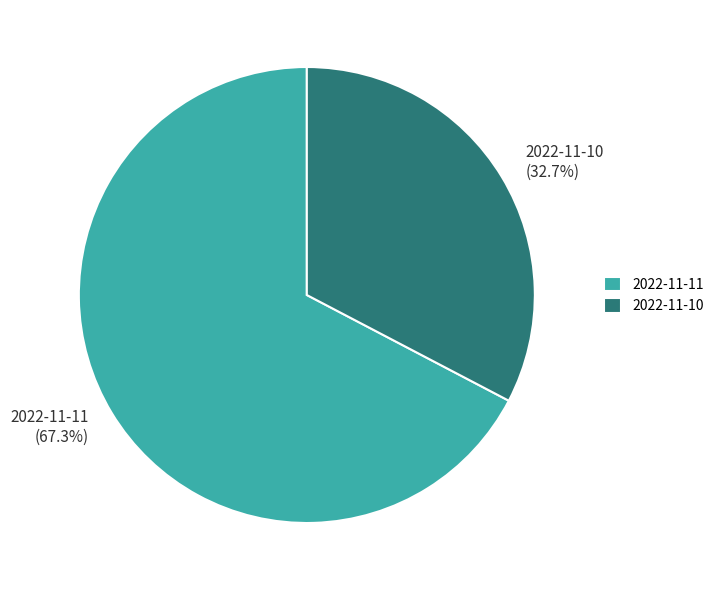

What percentage is the 2022-11-11 slice, to the nearest percent?

67%